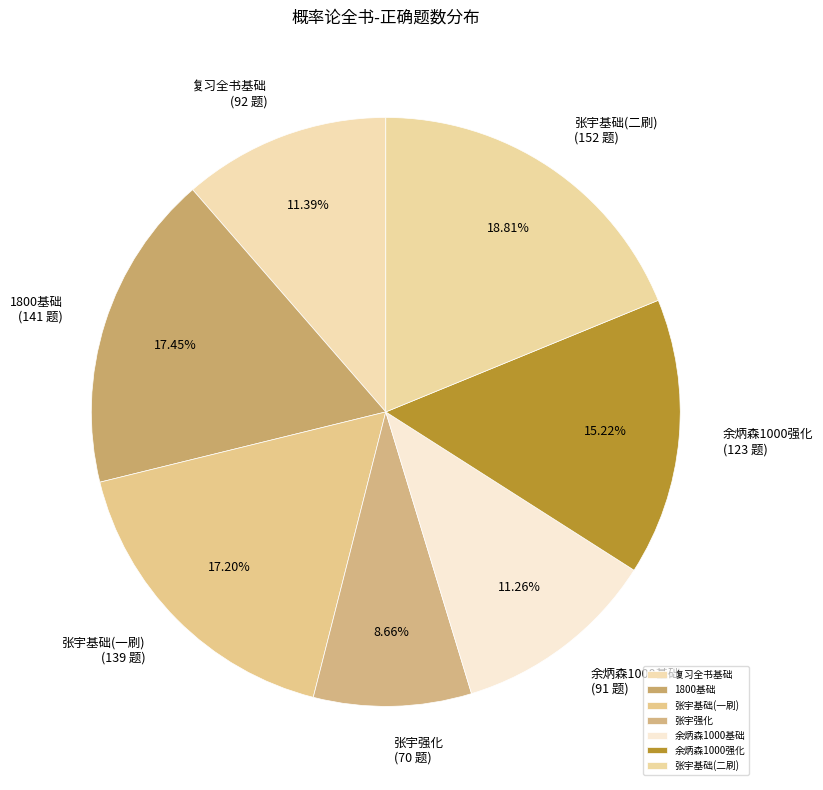

Which category has the smallest portion of the pie?

张宇强化